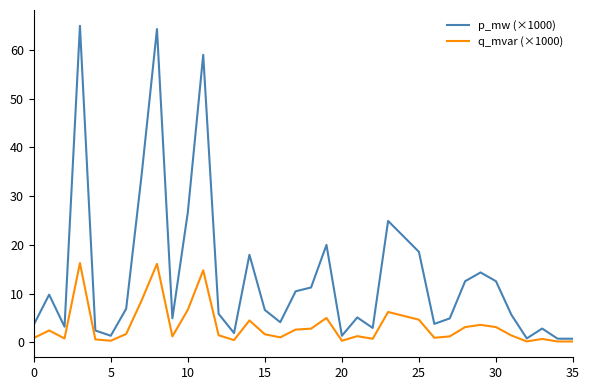

Rank the series by their average value, from highest to lowest.

p_mw (×1000), q_mvar (×1000)